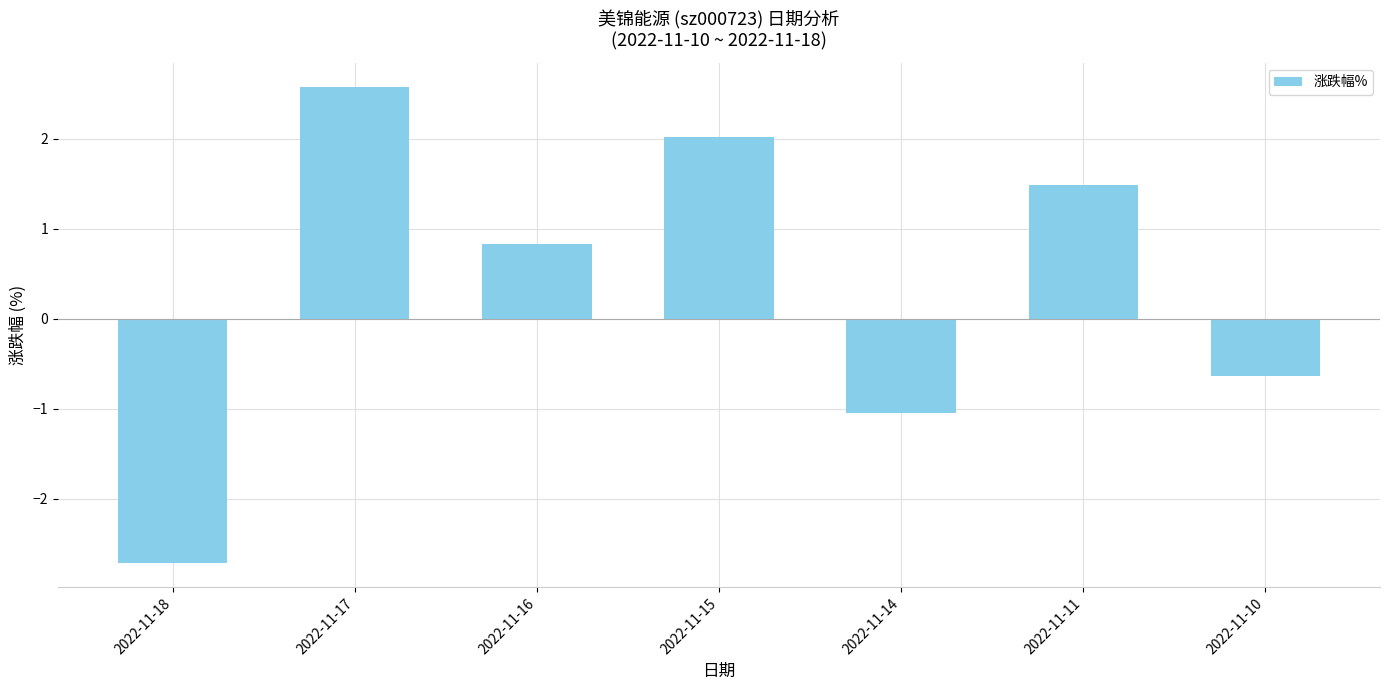

How many values are above zero?

4